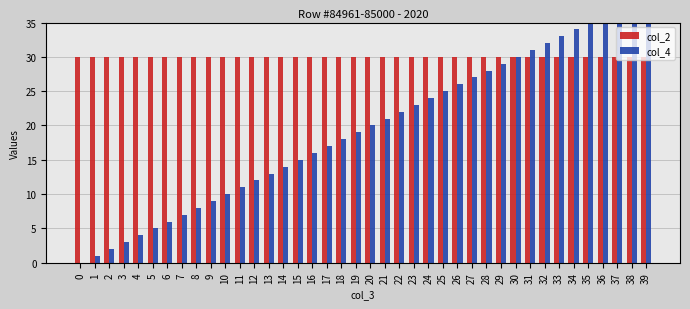

What is the sum of the col_4 values at 30 and 33?

63